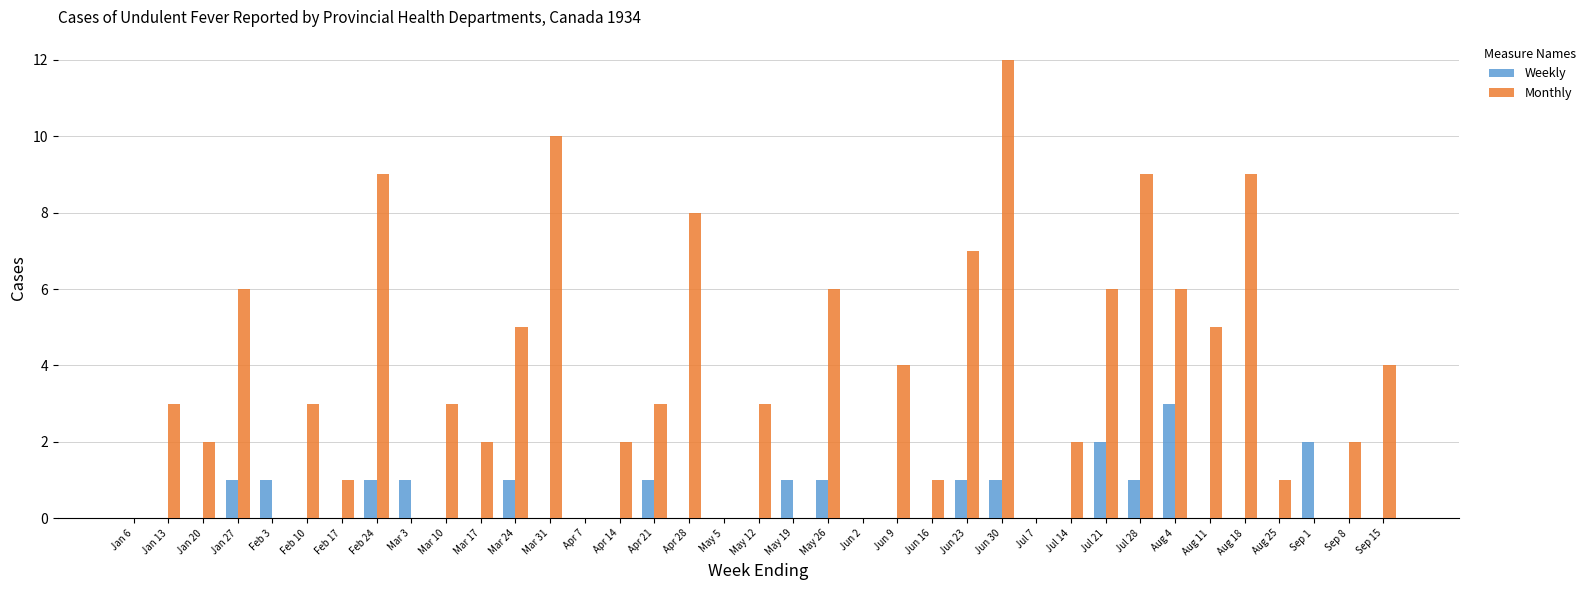

Which series has the largest total across all categories?

Monthly